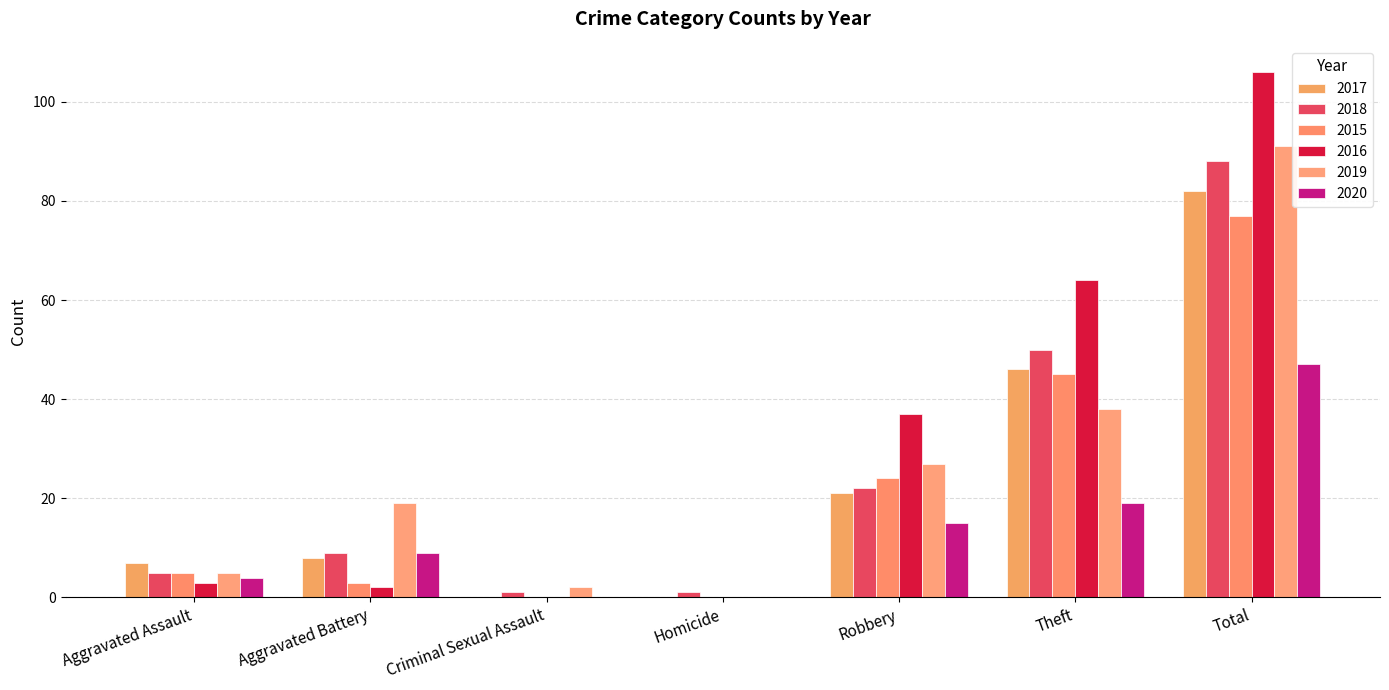

What is the sum of the 2015 values at Robbery and Homicide?

24